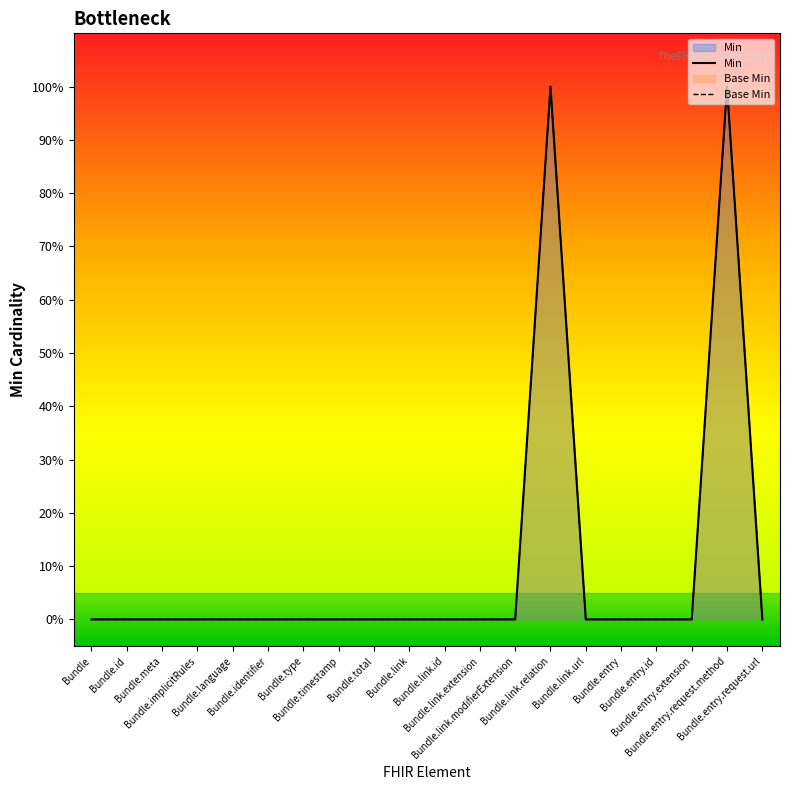

At Bundle, list the series in order from largest to smallest.

Min, Base Min